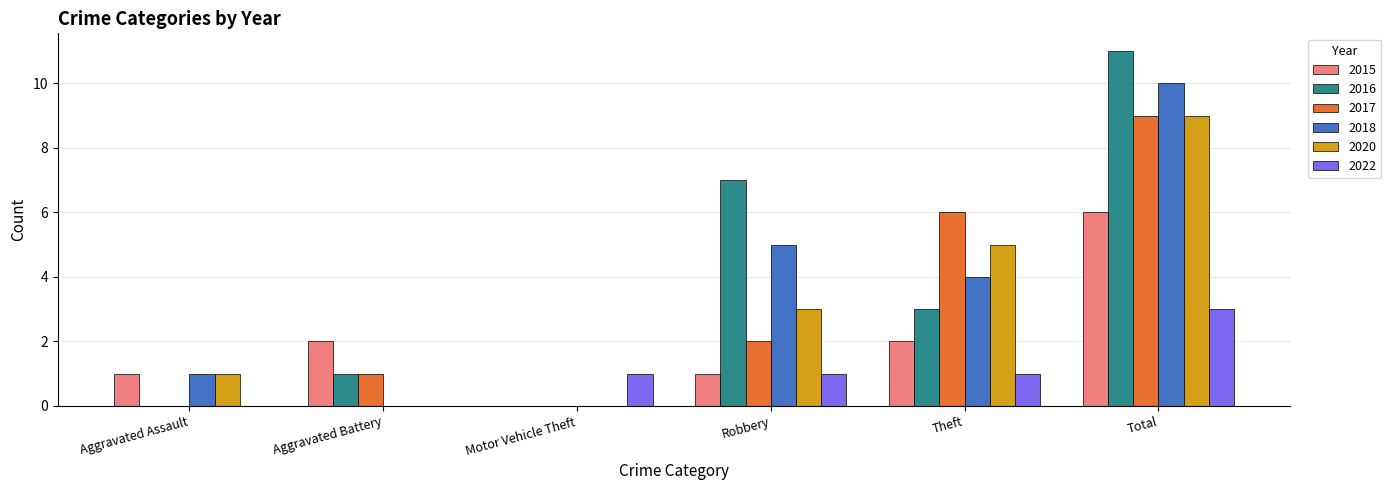

At which category is the sum across all series the highest?

Total